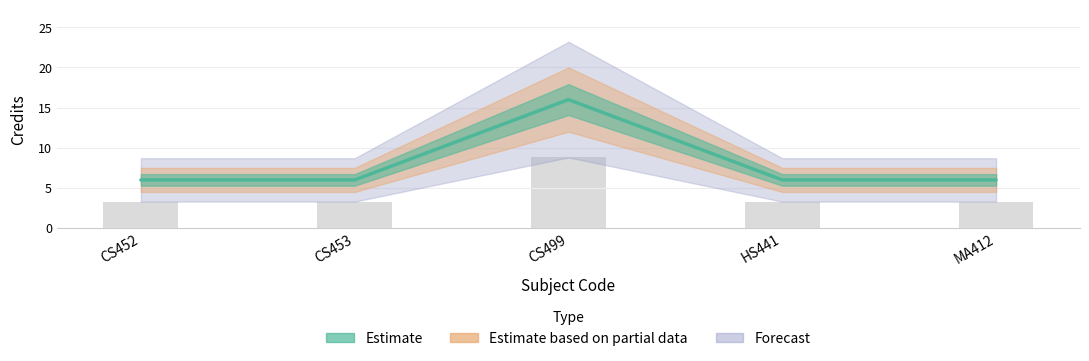

What is the label of the 5th bar from the right?

CS452